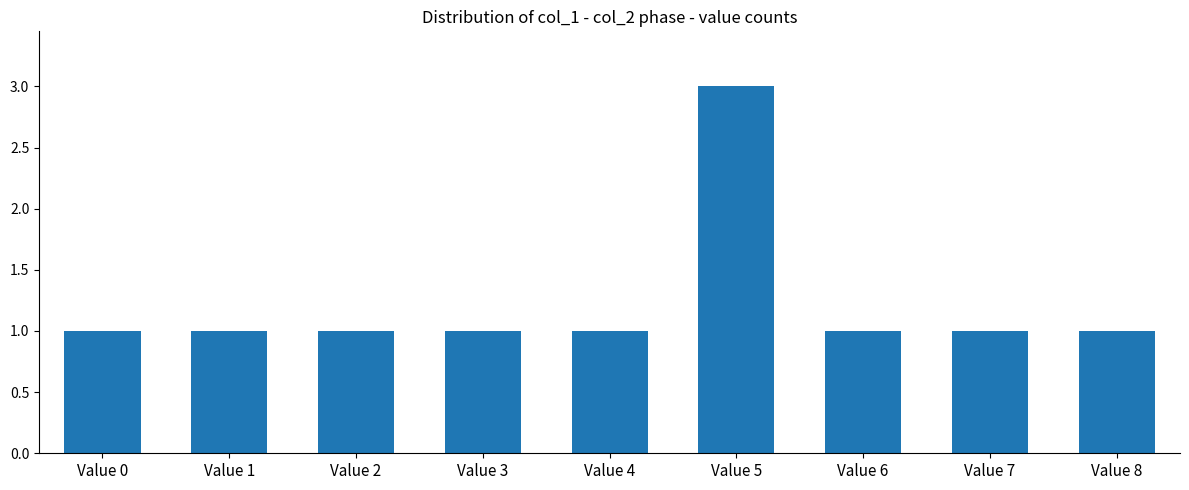

What is the greatest value displayed?

3